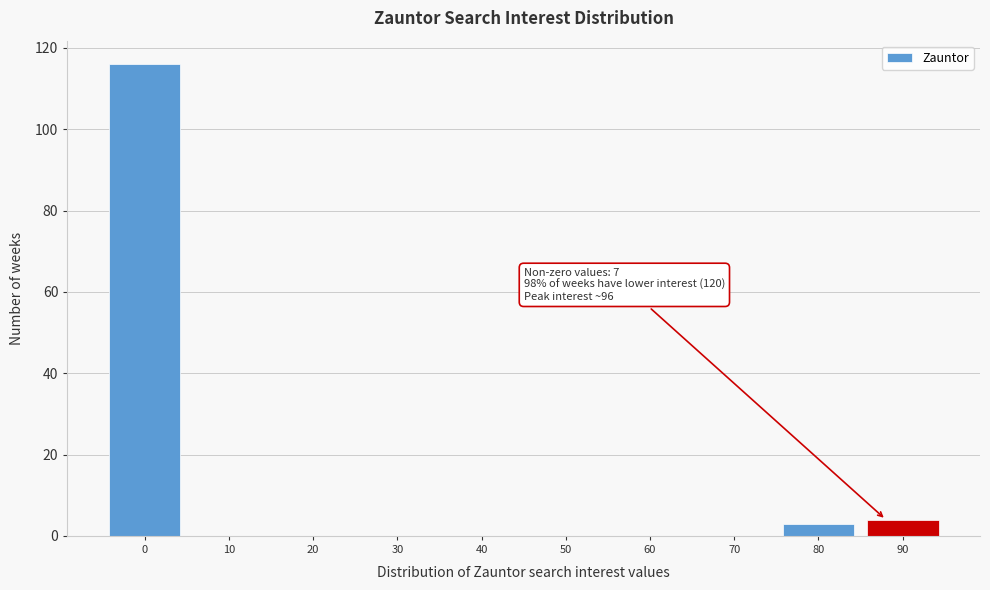

Reading right to left, list all the values displayed in this chart.

90=4	80=3	70=0	60=0	50=0	40=0	30=0	20=0	10=0	0=116